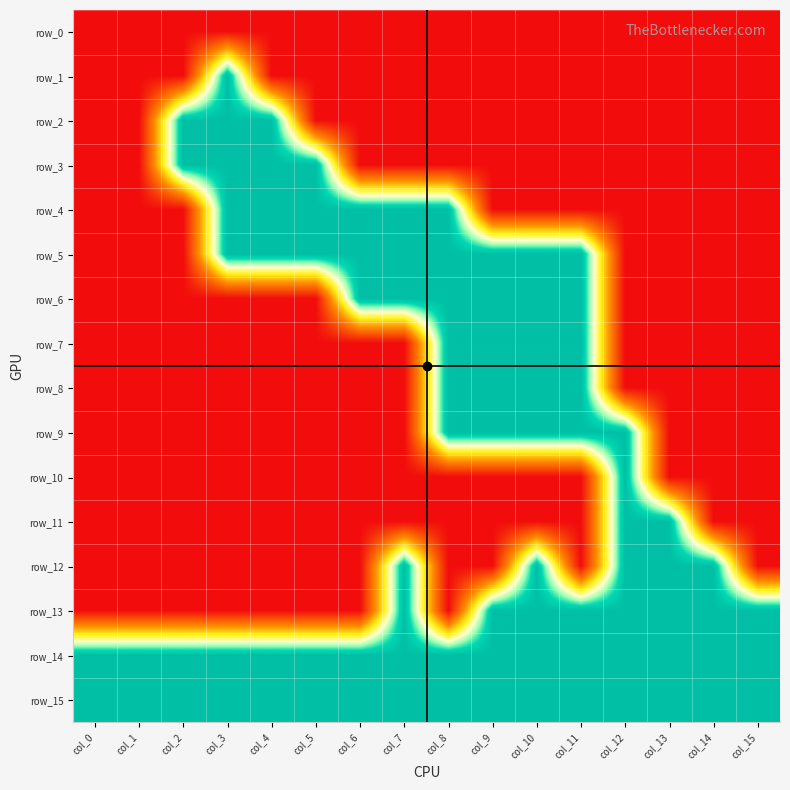

Rank the categories by row_2 value from highest to lowest.

col_2, col_3, col_4, col_0, col_1, col_5, col_6, col_7, col_8, col_9, col_10, col_11, col_12, col_13, col_14, col_15